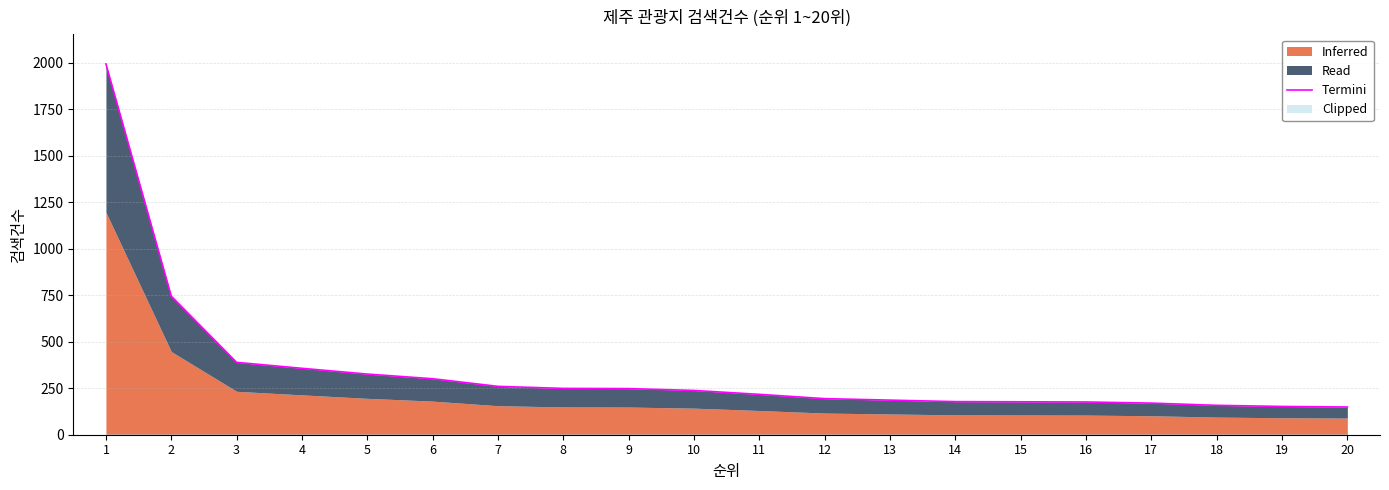

How many data points are less than 238?

10